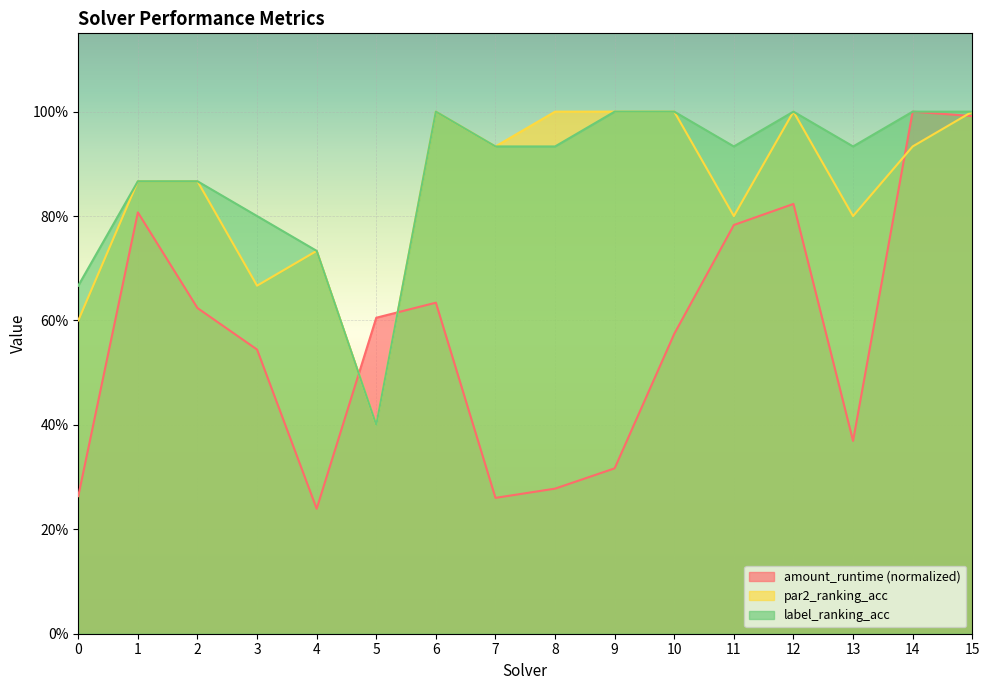

How many intersections are there between par2_ranking_acc and amount_runtime?

4